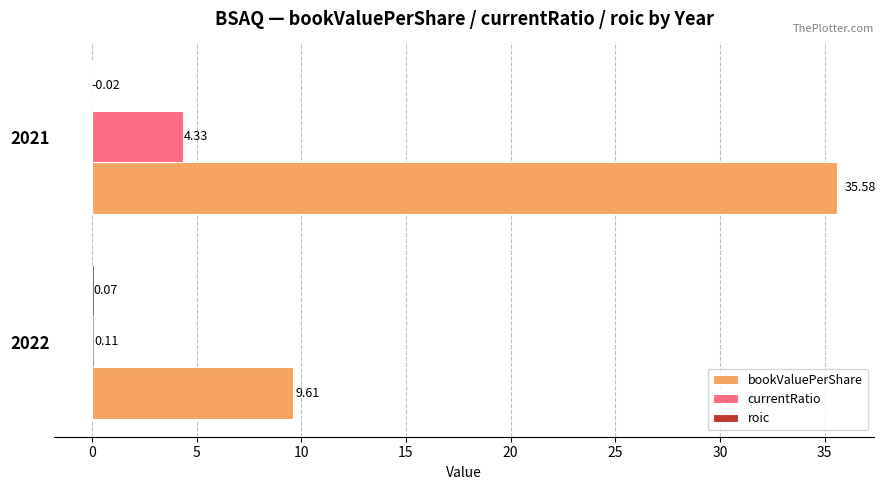

Which series has the largest total across all categories?

bookValuePerShare